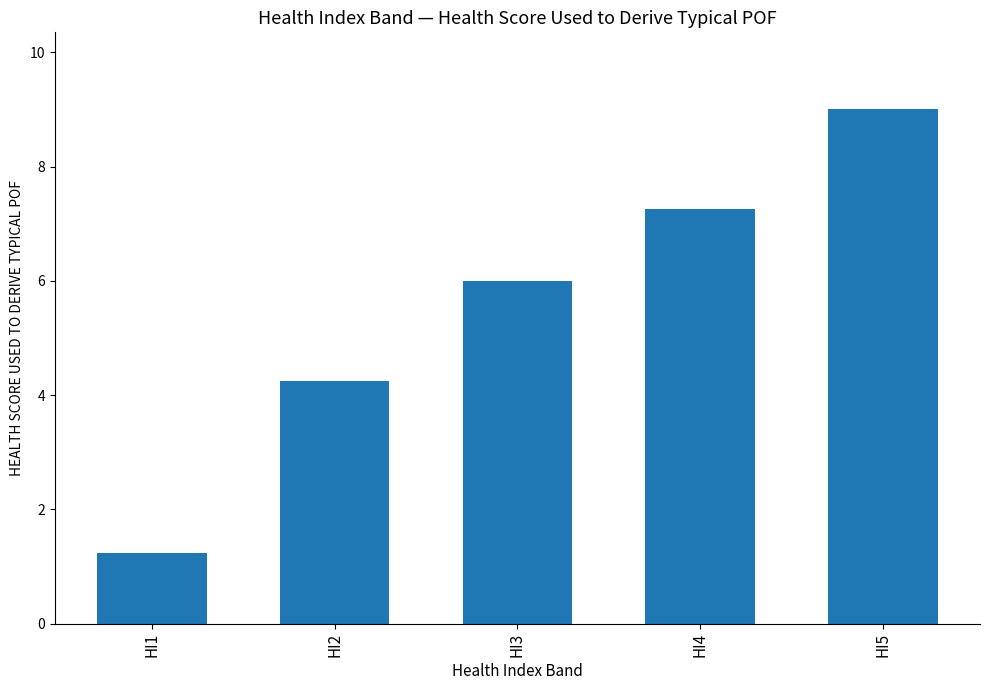

What is the ratio of the value at HI4 to the value at HI1?

5.9